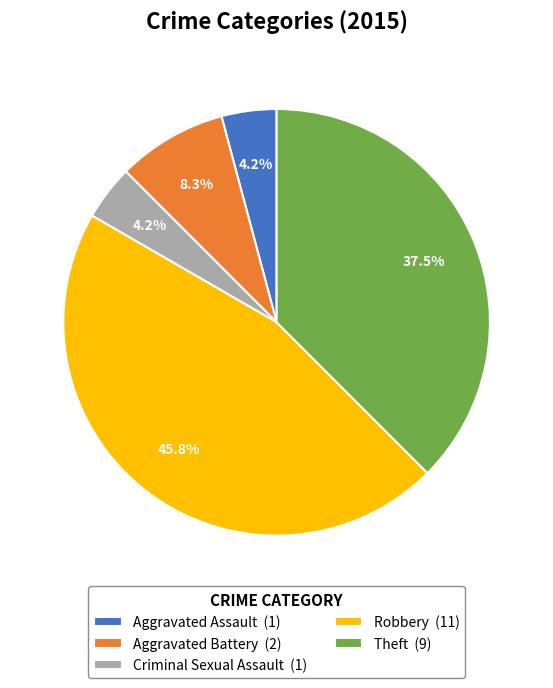

Which has a higher value, Theft (9) or Aggravated Assault (1)?

Theft (9)